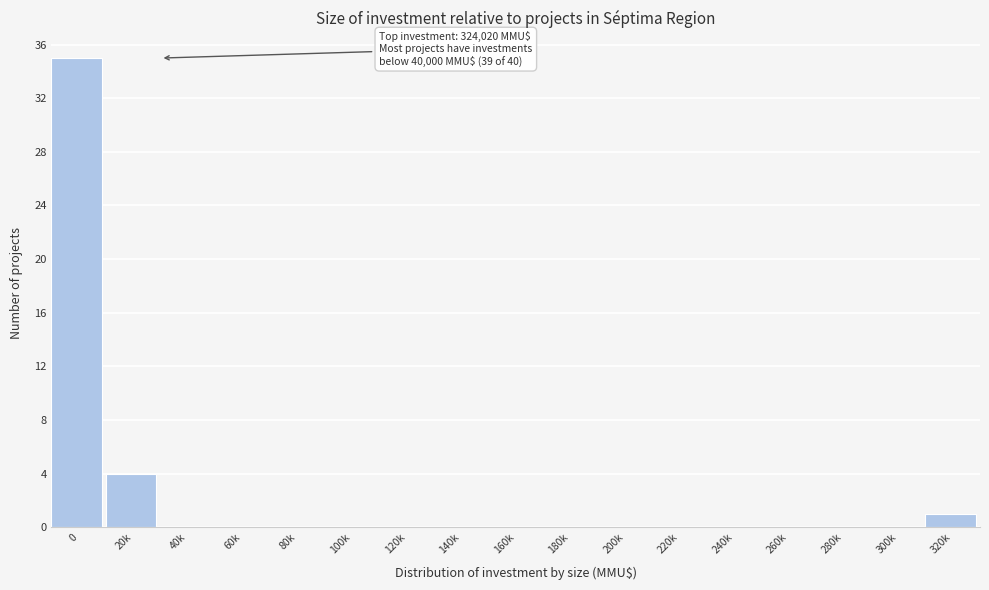

Reading right to left, transcribe all the data shown in this chart.

320k=1	300k=0	280k=0	260k=0	240k=0	220k=0	200k=0	180k=0	160k=0	140k=0	120k=0	100k=0	80k=0	60k=0	40k=0	20k=4	0=35